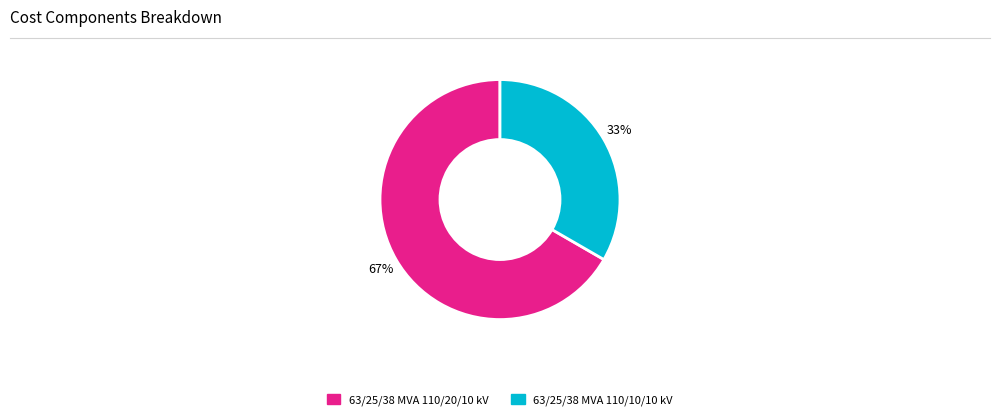

What is the smallest slice in the pie chart?

63/25/38 MVA 110/10/10 kV